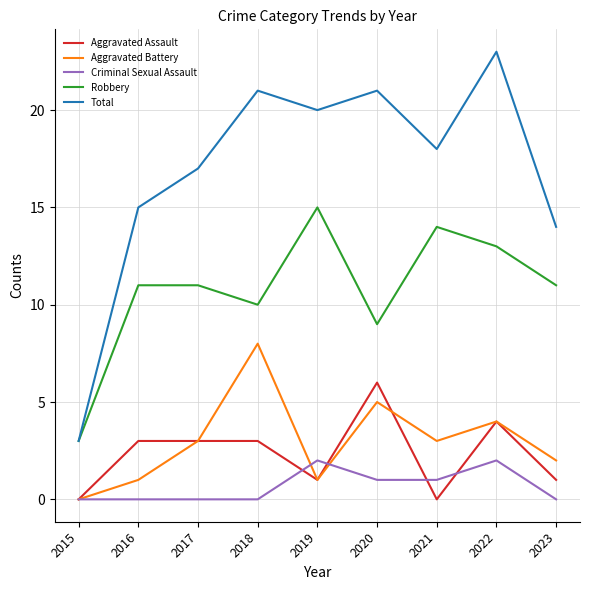

True or false: Total has a value of 10 at 2019.

False